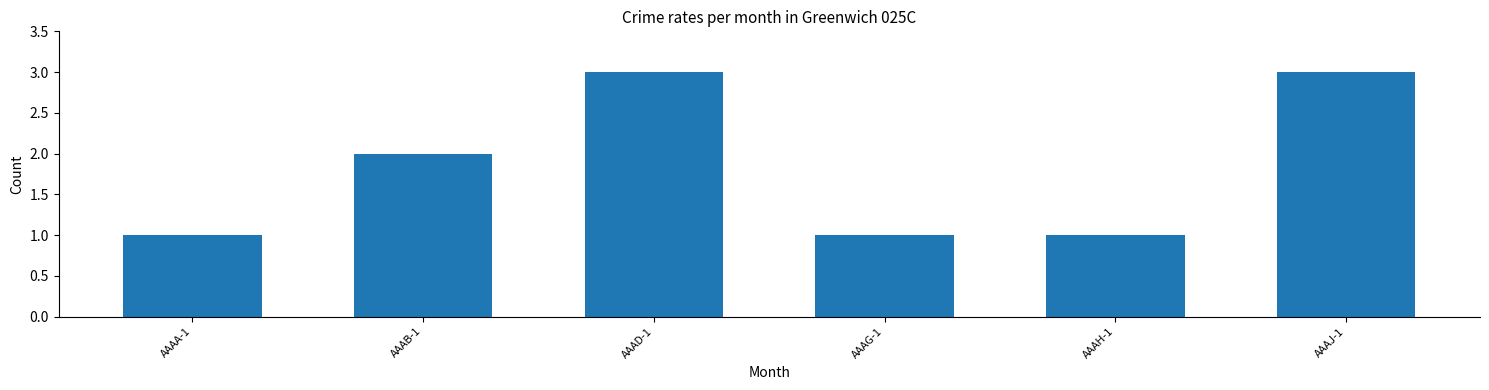

What is the label of the 3rd bar from the right?

AAAG-1